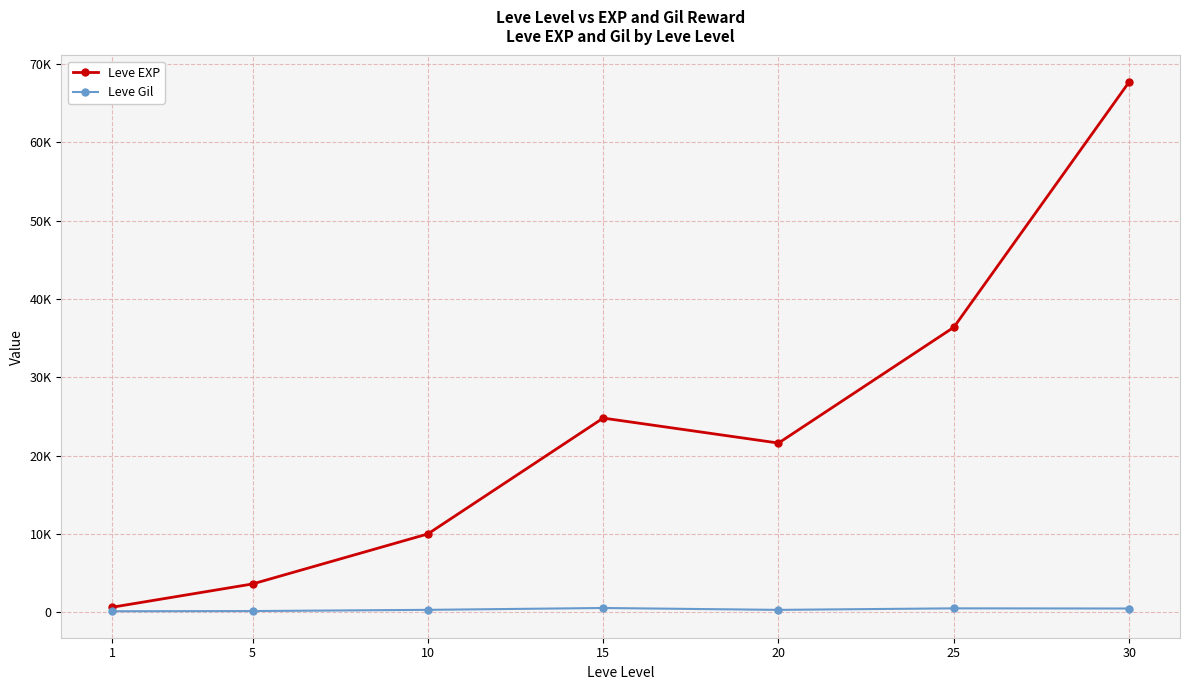

Reading left to right, extract all data points from this chart.

Leve EXP: 1=630	5=3600	10=9990	15=24790	20=21600	25=36390	30=67730
Leve Gil: 1=113	5=139	10=293	15=529	20=290	25=485	30=463